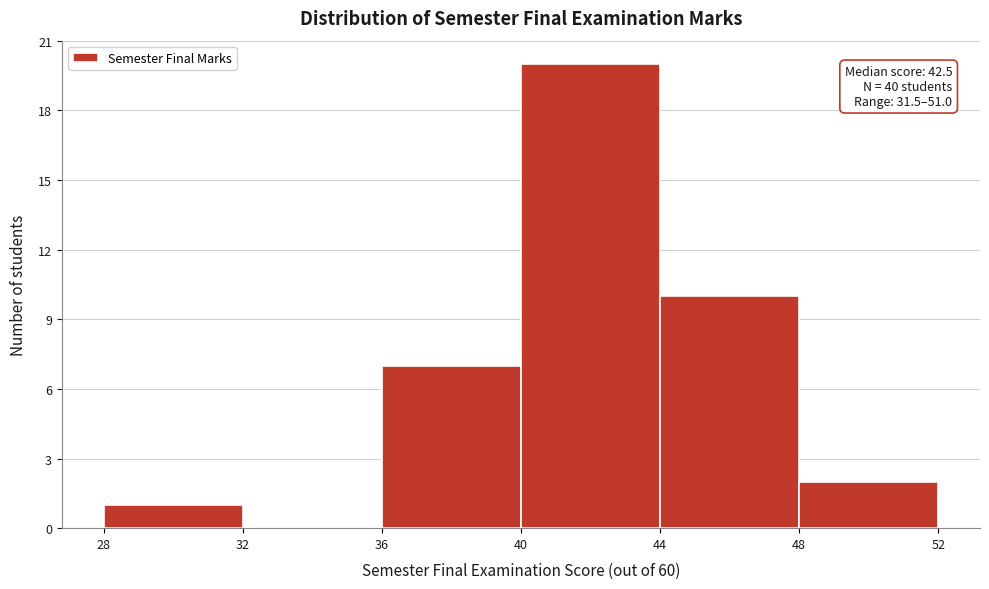

Which range on the x-axis has the tallest bar?

40 to 44